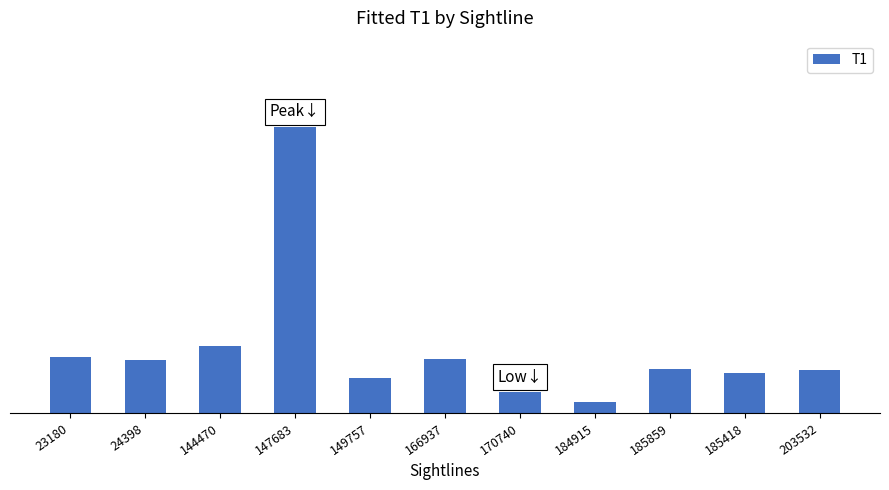

The value at 185859 is 76.4. True or false?

True